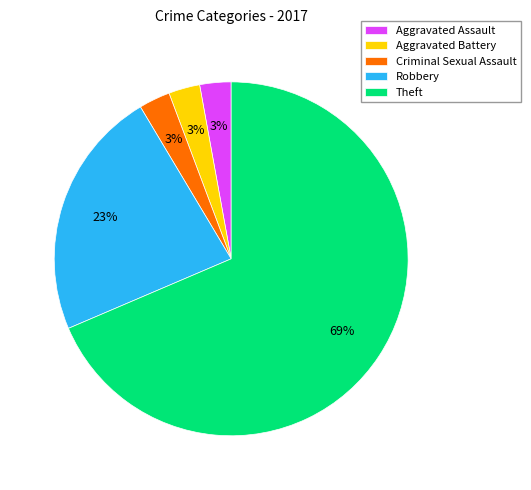

How many segments does this pie chart have?

5